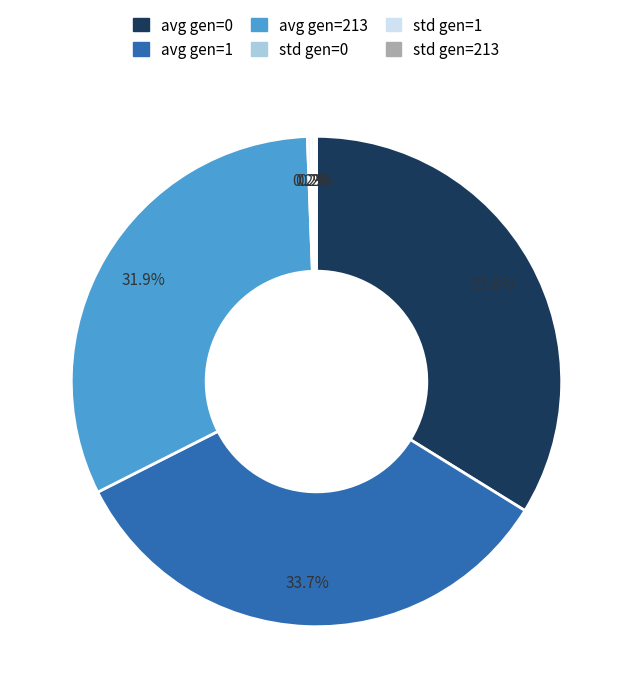

To the nearest percent, what is the average slice percentage?

17%